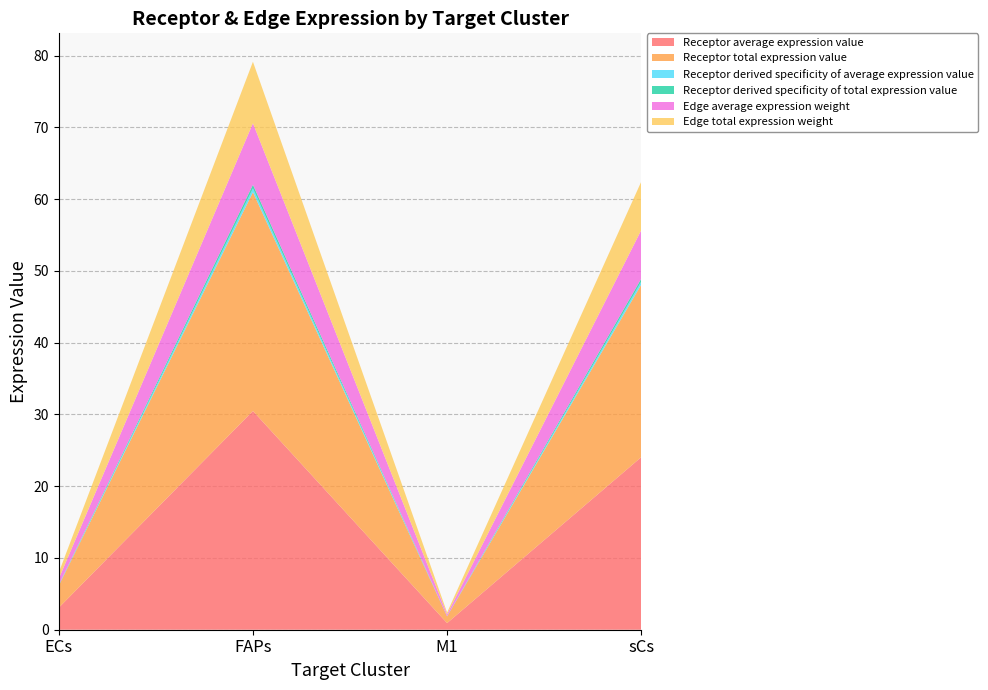

Reading left to right, list all the values displayed in this chart.

Receptor average expression value: 3.1	30.5	0.9	24.0
Receptor total expression value: 3.1	30.5	0.9	24.0
Receptor derived specificity of average expression value: 0.1	0.5	0.0	0.4
Receptor derived specificity of total expression value: 0.1	0.5	0.0	0.4
Edge average expression weight: 0.9	8.6	0.3	6.8
Edge total expression weight: 0.9	8.6	0.3	6.8